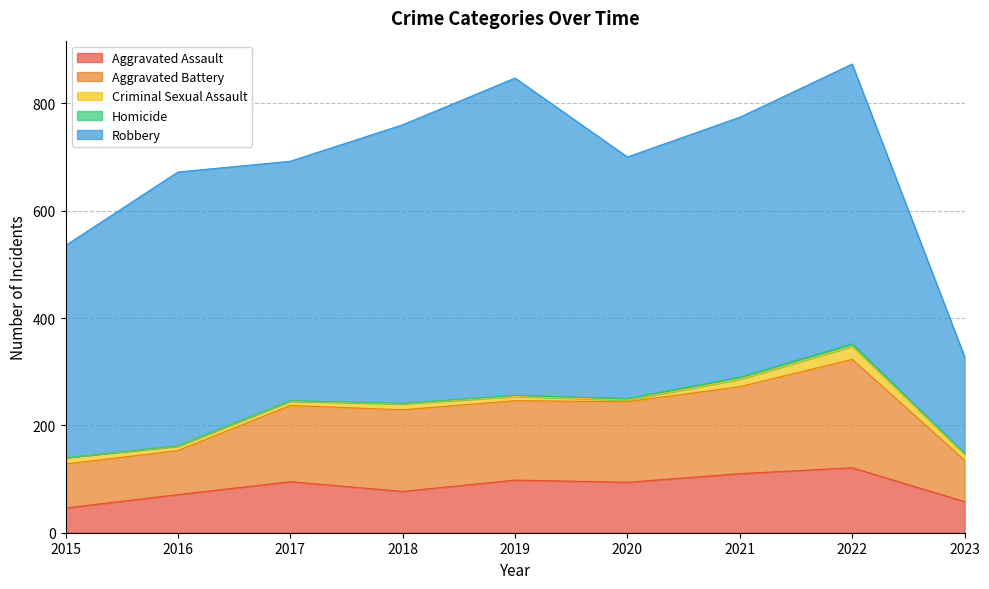

What is the average value of the Criminal Sexual Assault series?

11